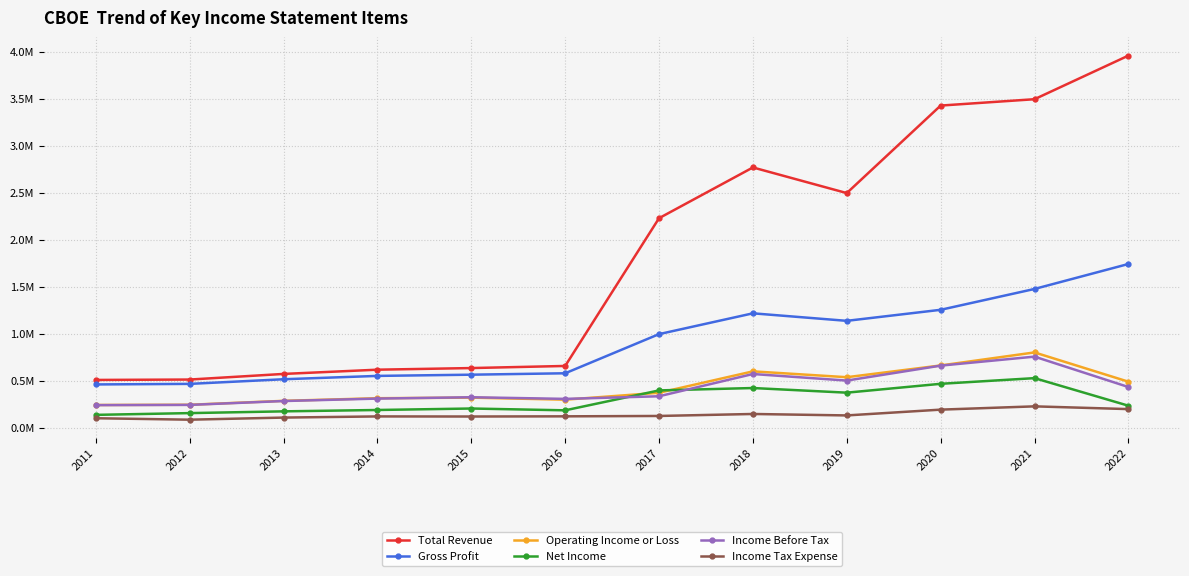

True or false: Operating Income or Loss has more than 1 points higher than both neighbors.

True